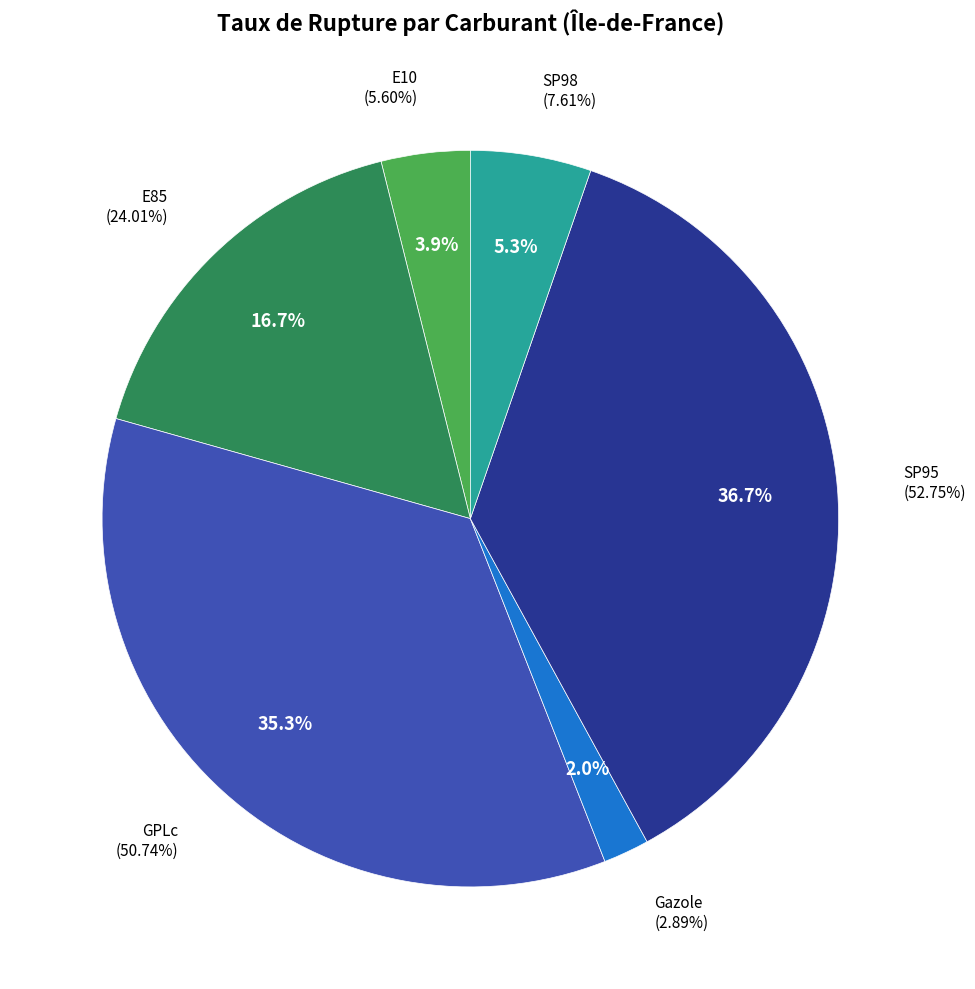

Which slice is the largest?

SP95